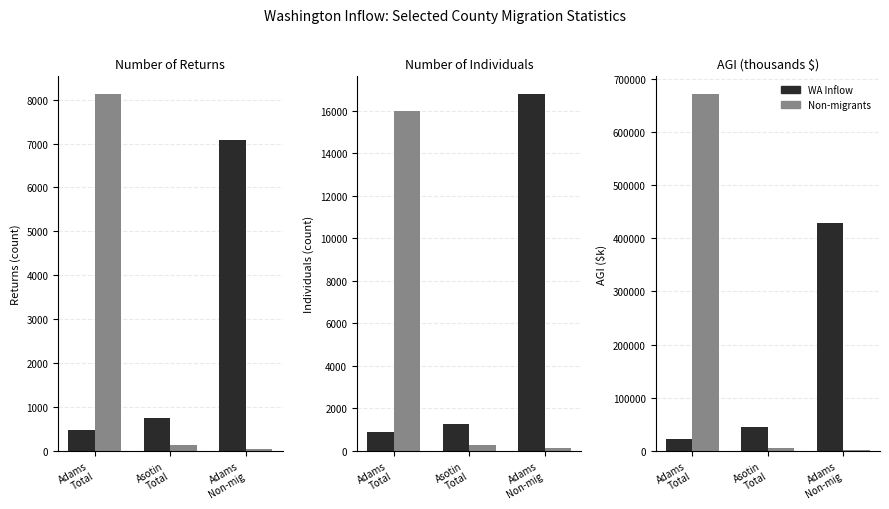

The Non-migrants series shows 2197 at Adams
Non-mig. True or false?

True